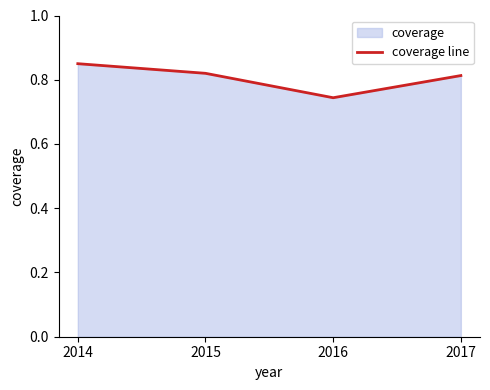

List the labels in order of value, smallest first.

2016, 2017, 2015, 2014